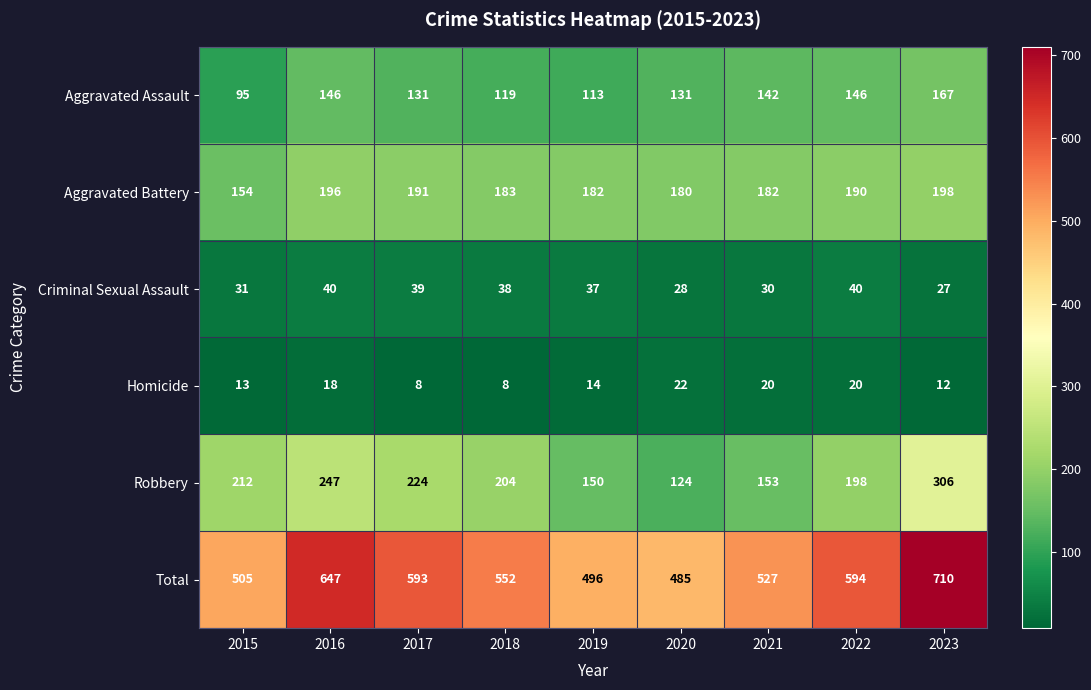

The value of Aggravated Battery at 2020 is 180. True or false?

True